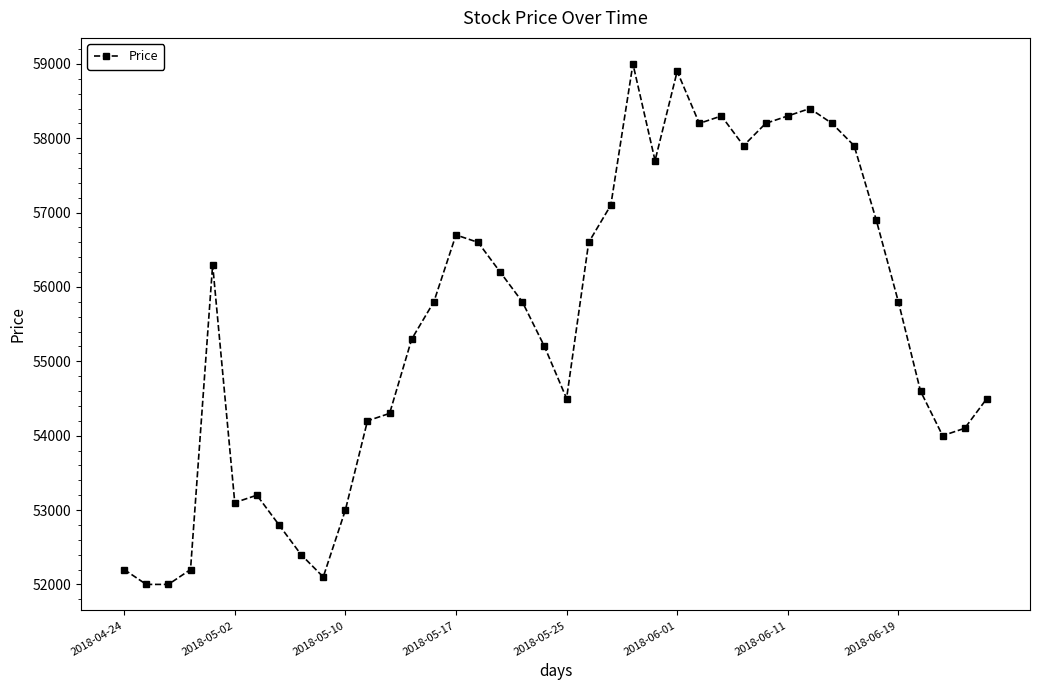

What is the sum of all values?

2220500